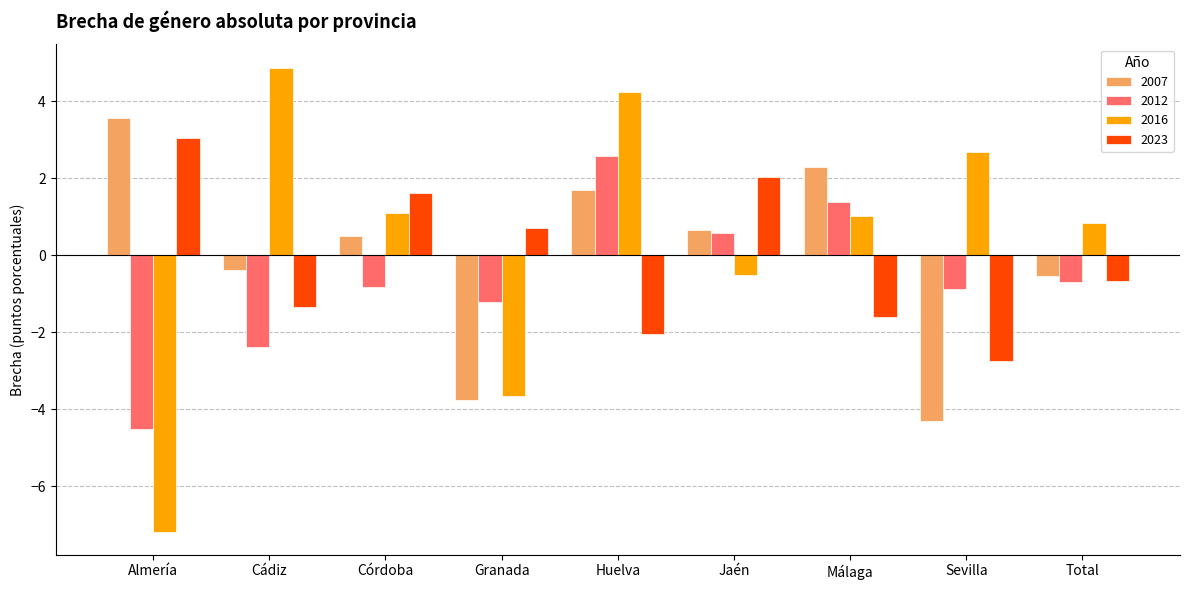

What is the sum of the 2023 values at Total and Jaén?

1.4